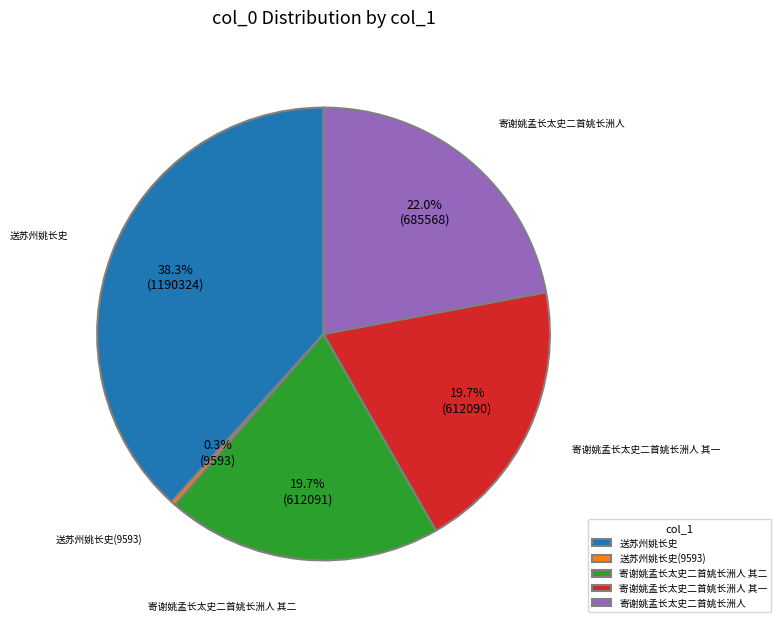

Is there a majority slice in this chart?

No